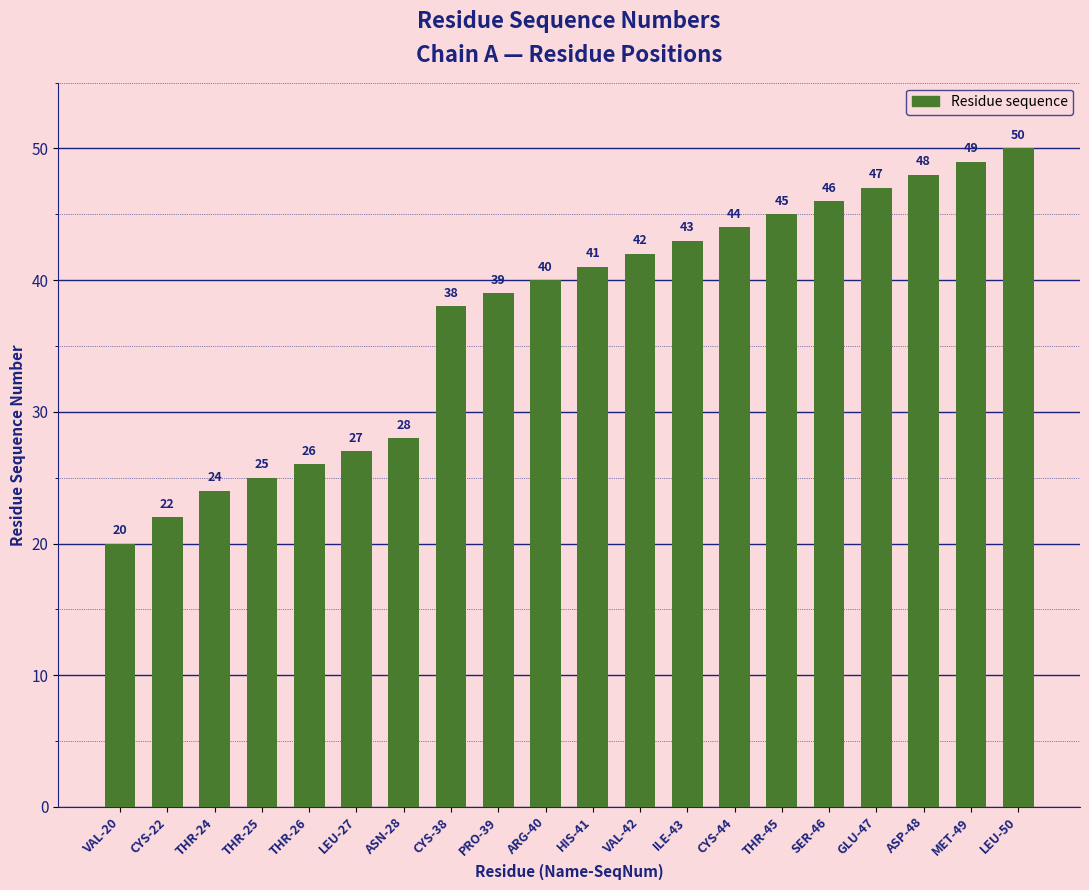

Reading left to right, extract all data points from this chart.

VAL-20=20	CYS-22=22	THR-24=24	THR-25=25	THR-26=26	LEU-27=27	ASN-28=28	CYS-38=38	PRO-39=39	ARG-40=40	HIS-41=41	VAL-42=42	ILE-43=43	CYS-44=44	THR-45=45	SER-46=46	GLU-47=47	ASP-48=48	MET-49=49	LEU-50=50